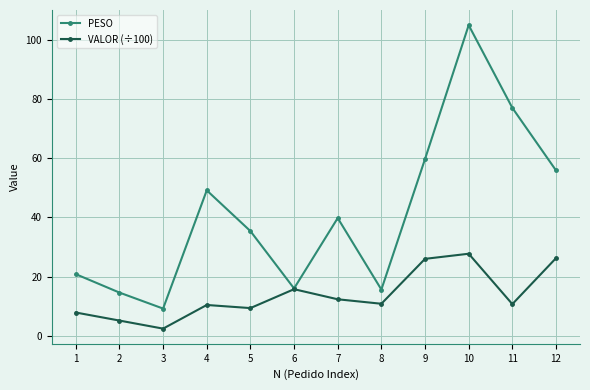

What is the difference between the maximum and minimum values in the VALOR (÷100) series?

25.3